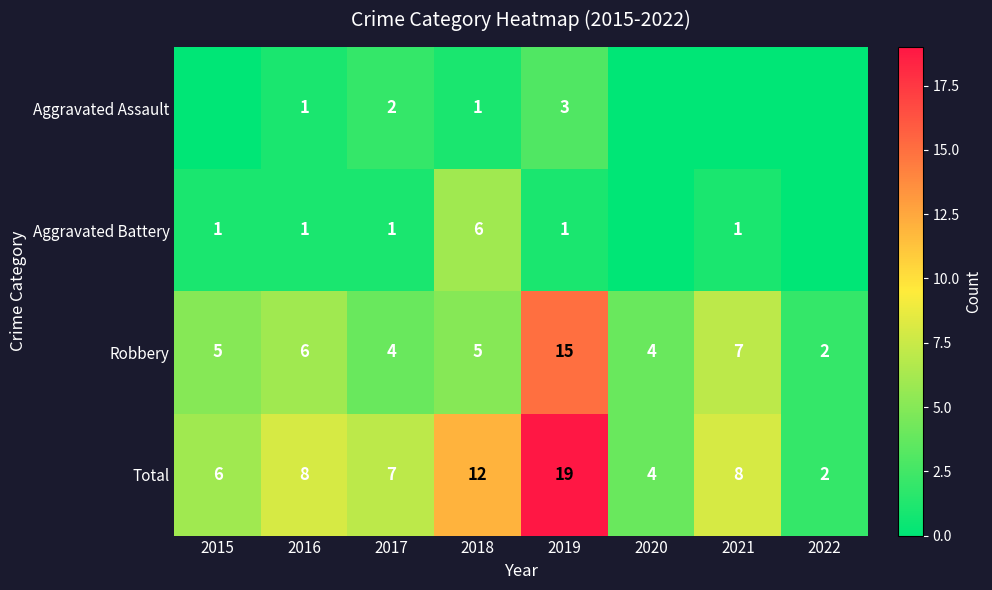

At which category is the sum across all series the highest?

2019